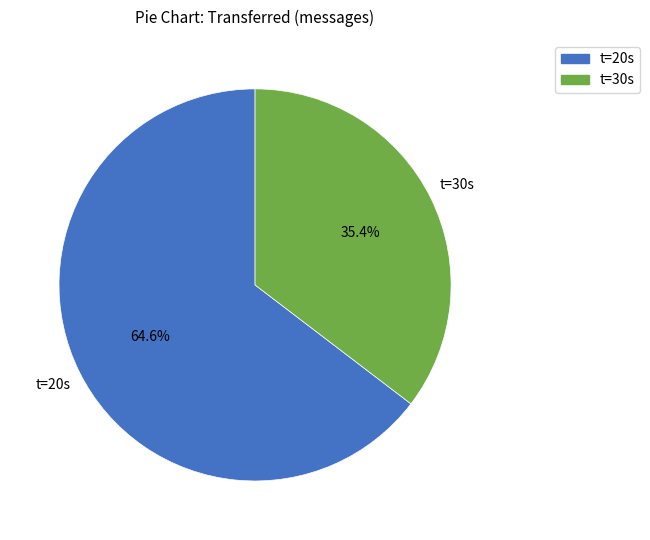

Rank the categories by value from lowest to highest.

t=30s, t=20s